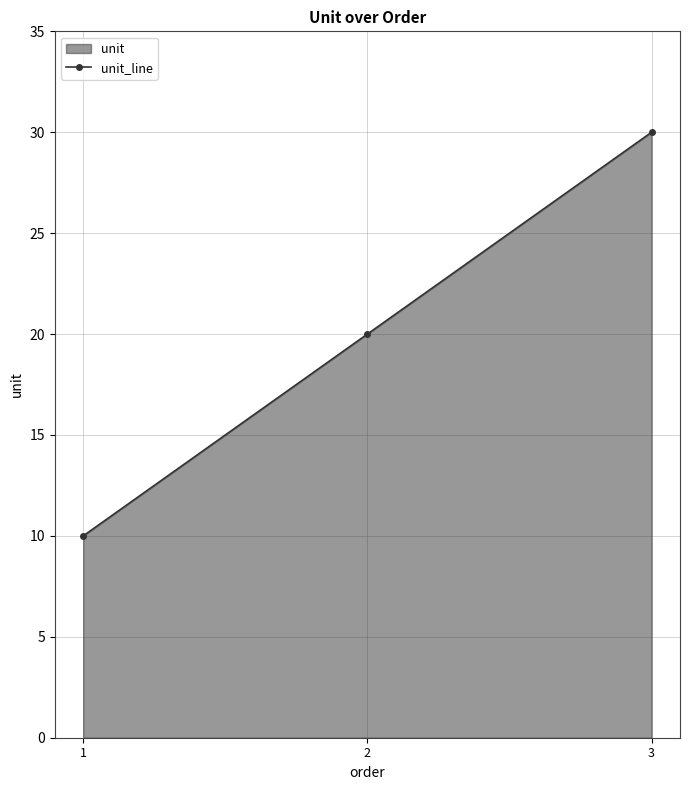

How many values are below 20?

1